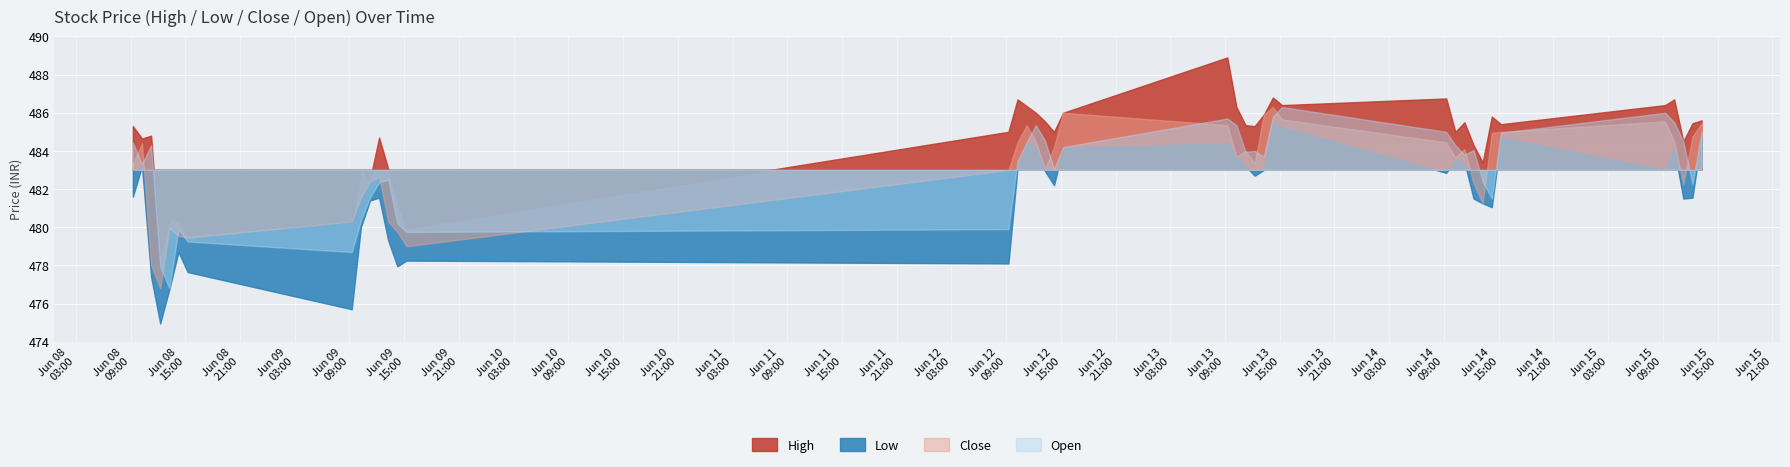

What is the sum of all Low values?

19264.4